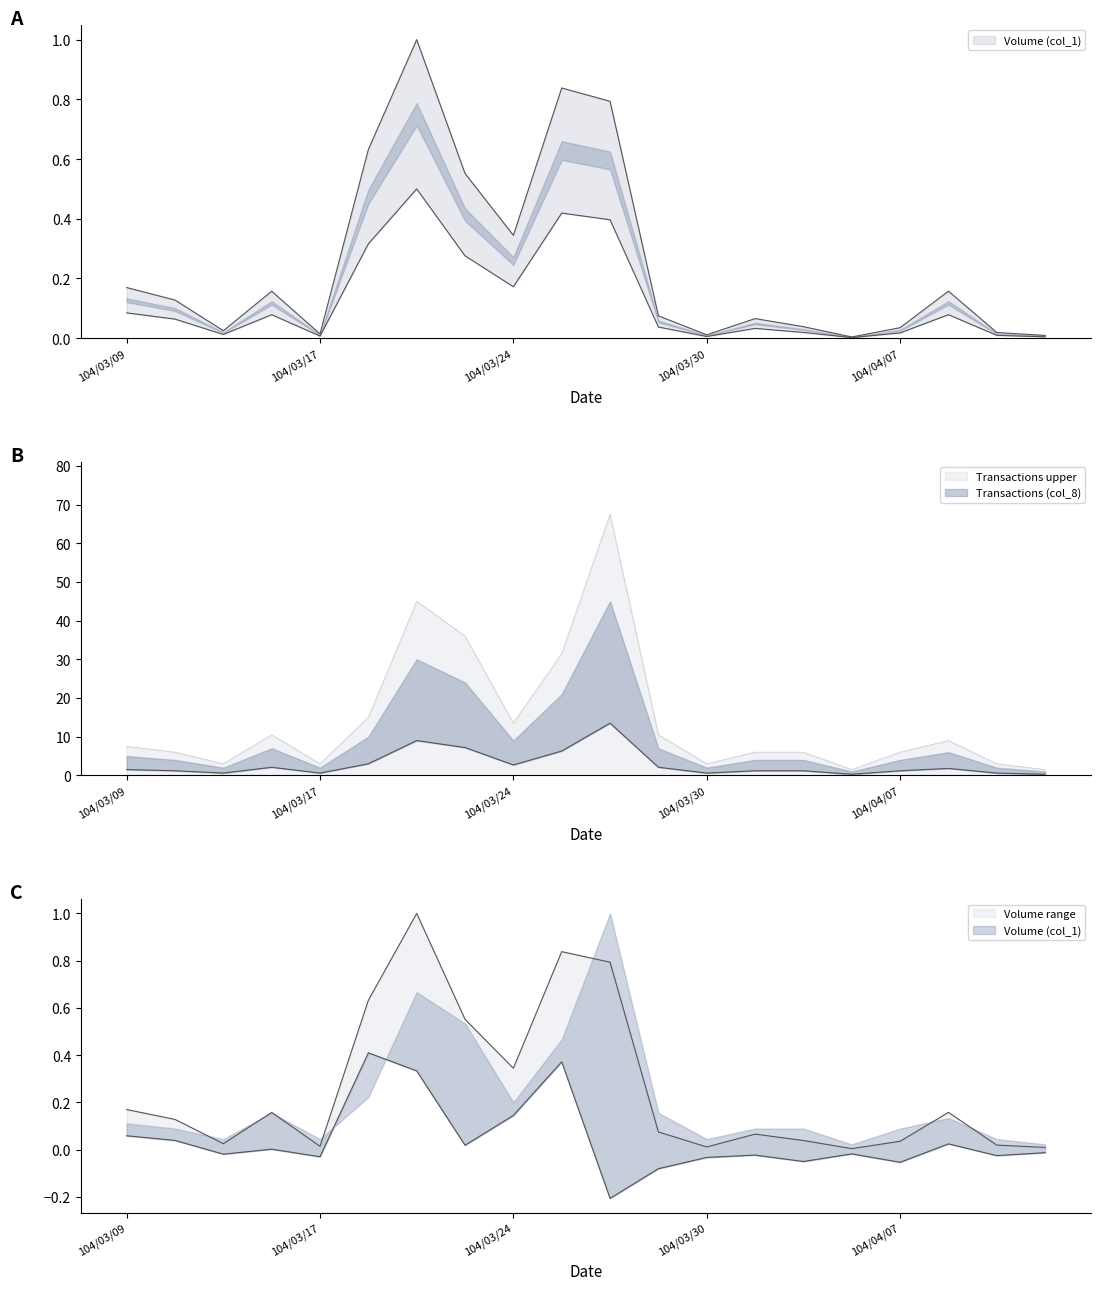

The Volume (col_1) series shows 0.0 at 104/03/30. True or false?

True